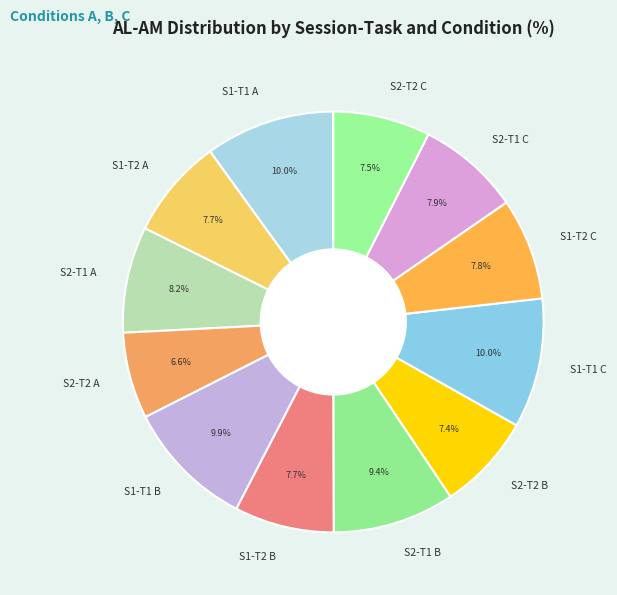

To the nearest percent, what portion does S2-T2 A represent?

7%